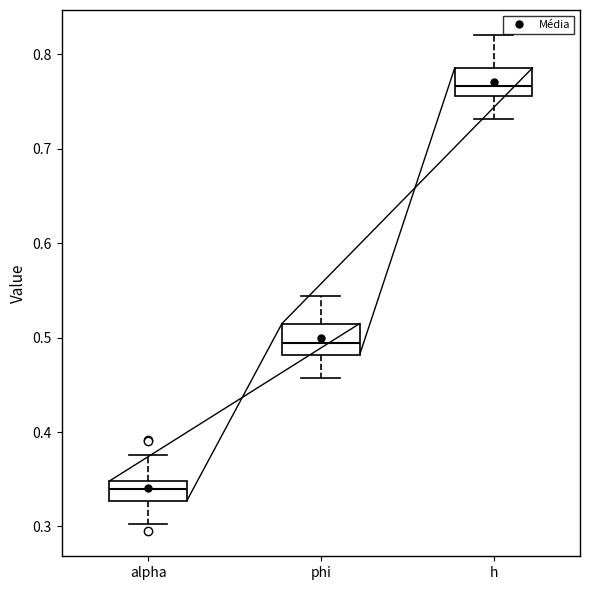

Which box has the highest median line?

h